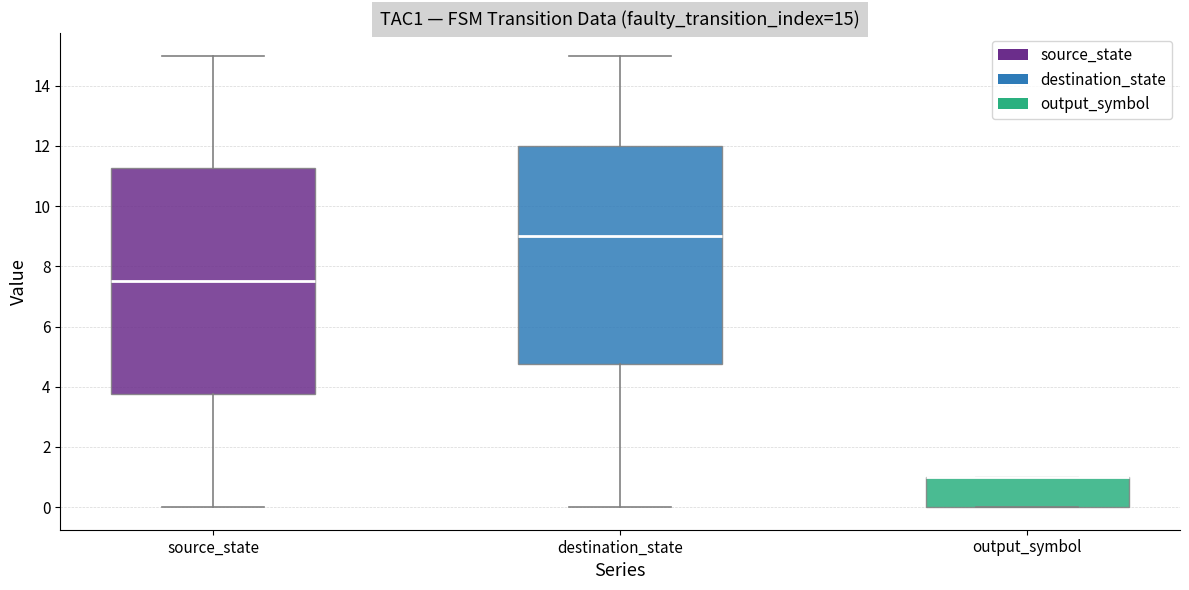

Which box is the tallest, from its lower edge to its upper edge?

source_state